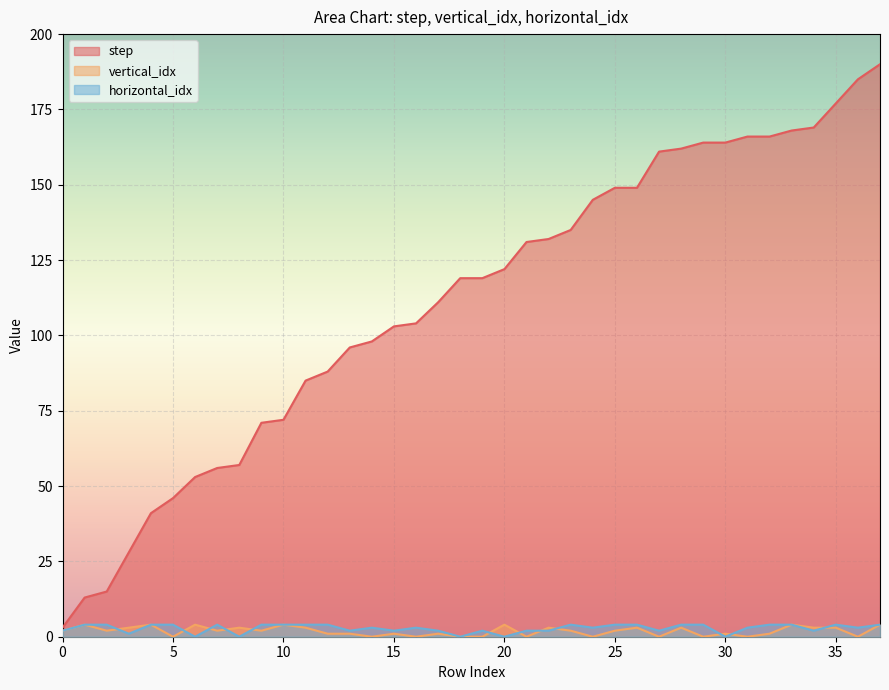

What is the highest value of the vertical_idx series?

4